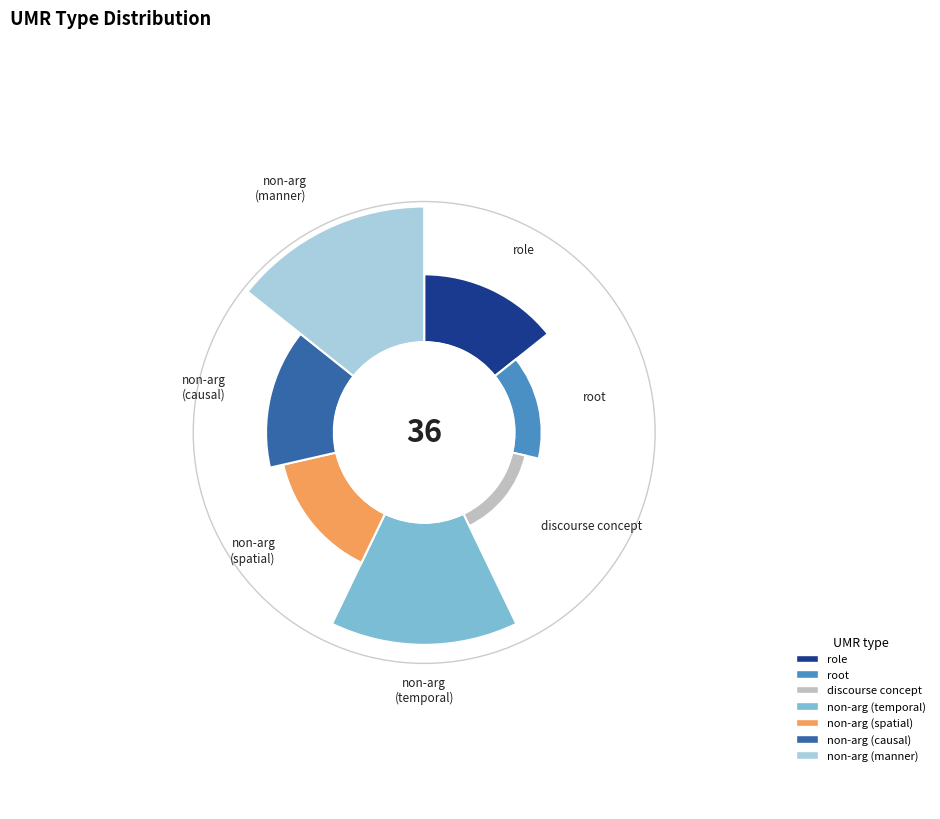

The root slice represents 6% of the pie. True or false?

True